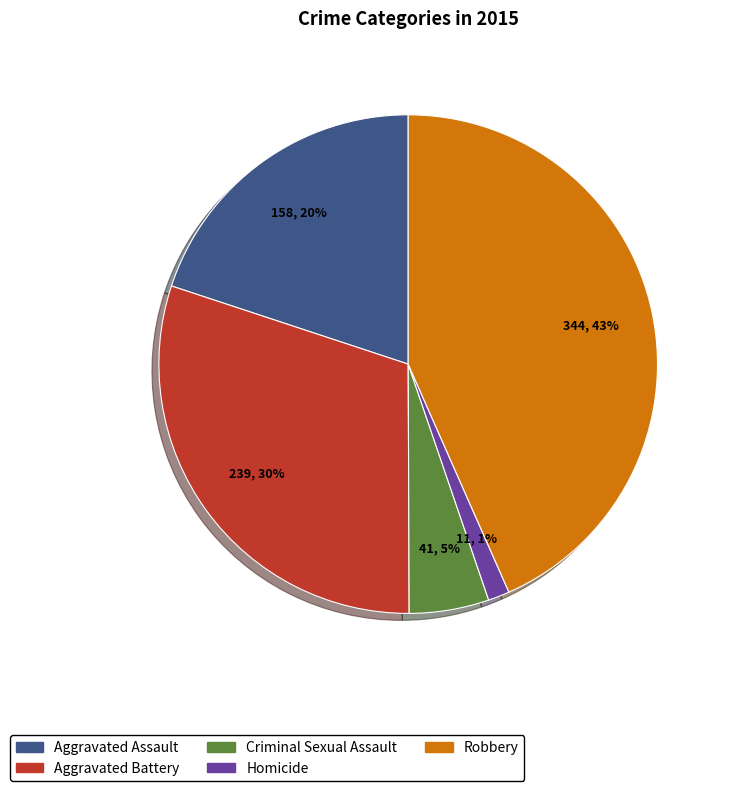

To the nearest percent, what portion does Criminal Sexual Assault represent?

5%